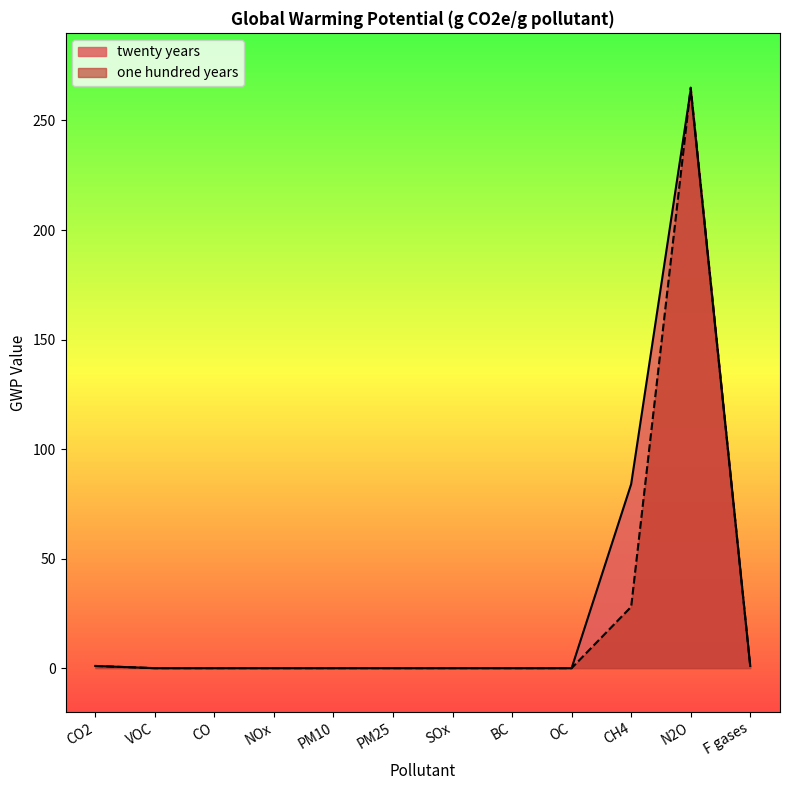

Where is twenty years nearest to the value 132?

CH4